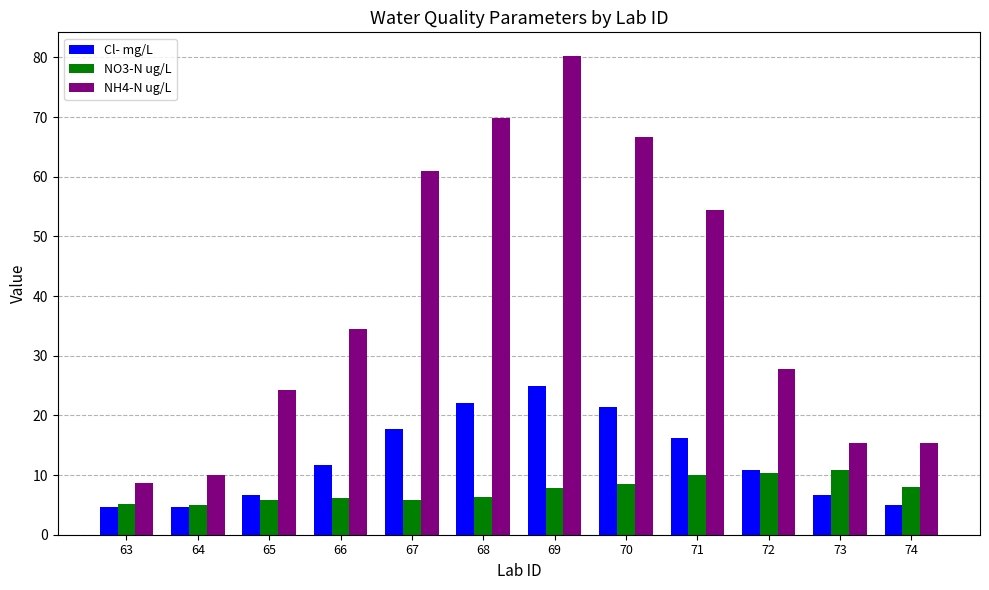

Which series has the largest total across all categories?

NH4-N ug/L